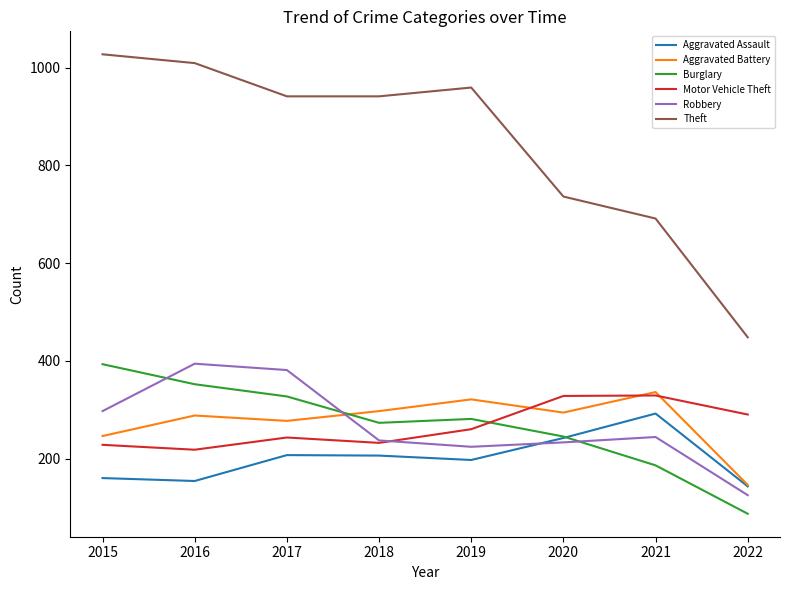

Where do Motor Vehicle Theft and Aggravated Battery first cross each other?

2019 and 2020